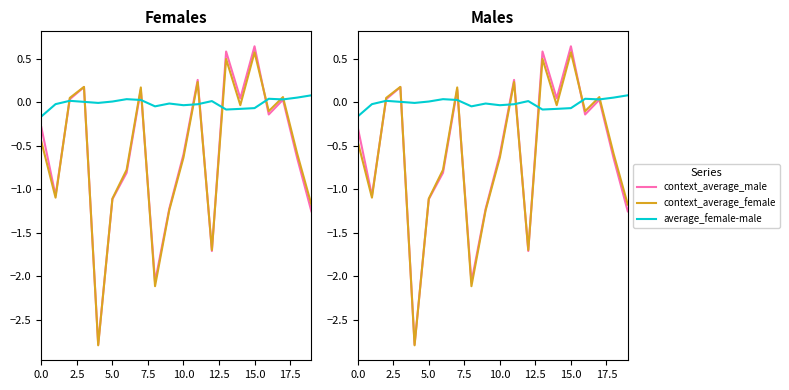

Which series has the largest total across all categories?

average_female-male